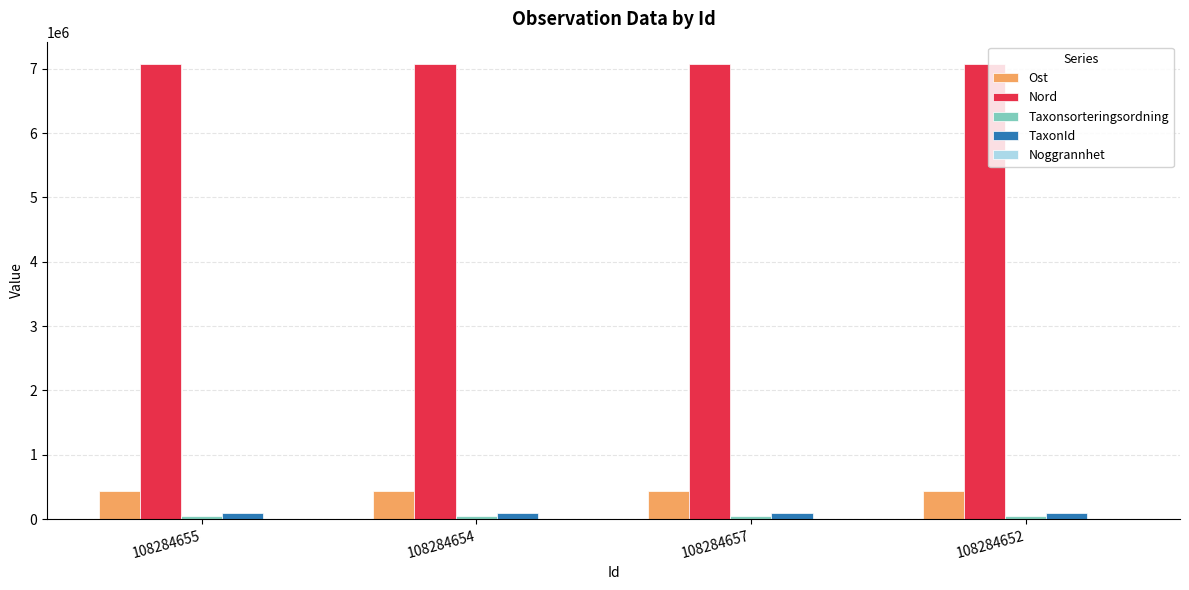

Which series has the largest total across all categories?

Nord